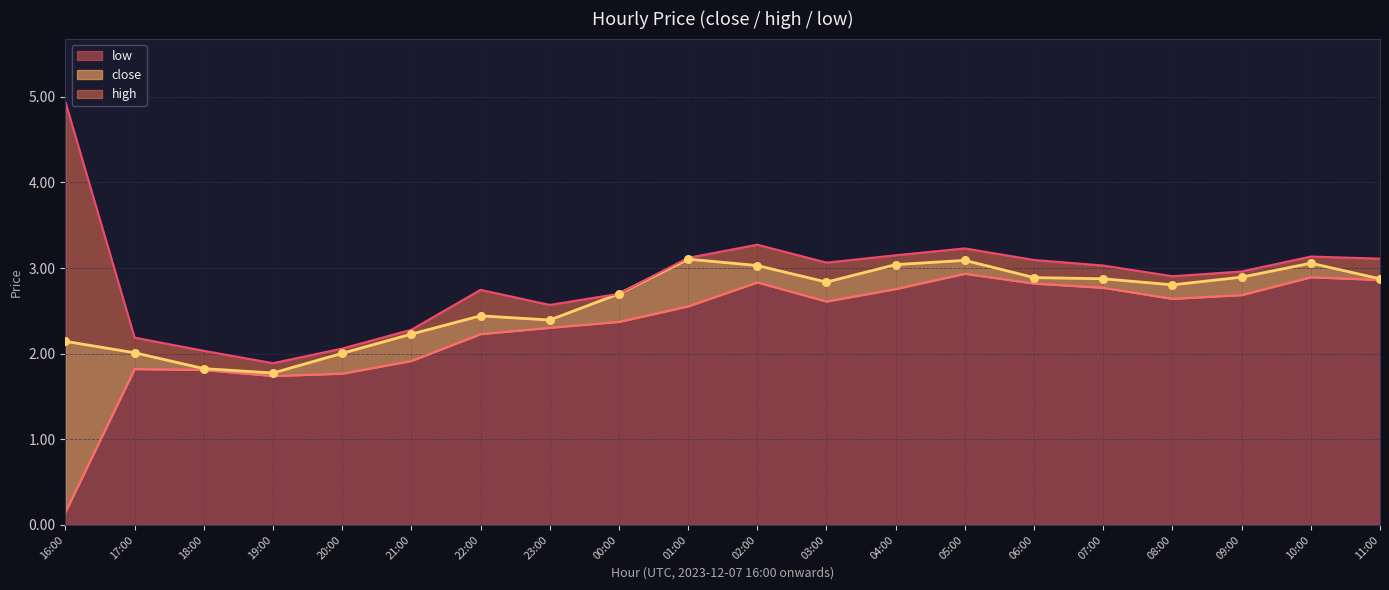

Which series has the largest total across all categories?

high